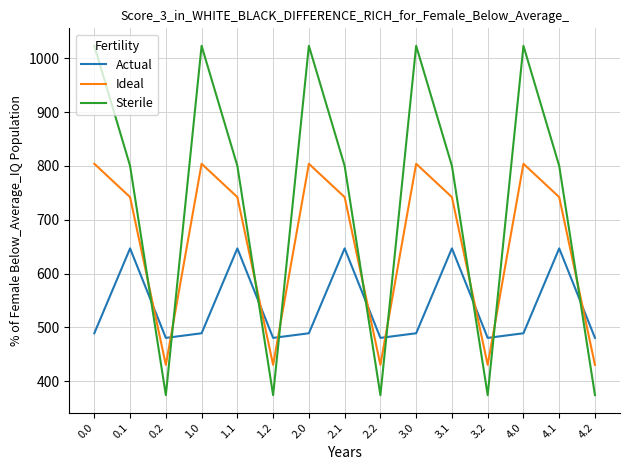

Reading left to right, what are all the values shown in this chart?

Actual: 0.0=489.3	0.1=646.9	0.2=480.7	1.0=489.3	1.1=646.9	1.2=480.7	2.0=489.3	2.1=646.9	2.2=480.7	3.0=489.3	3.1=646.9	3.2=480.7	4.0=489.3	4.1=646.9	4.2=480.7
Ideal: 0.0=804.0	0.1=742.1	0.2=430.5	1.0=804.0	1.1=742.1	1.2=430.5	2.0=804.0	2.1=742.1	2.2=430.5	3.0=804.0	3.1=742.1	3.2=430.5	4.0=804.0	4.1=742.1	4.2=430.5
Sterile: 0.0=1023.2	0.1=800.2	0.2=374.4	1.0=1023.2	1.1=800.2	1.2=374.4	2.0=1023.2	2.1=800.2	2.2=374.4	3.0=1023.2	3.1=800.2	3.2=374.4	4.0=1023.2	4.1=800.2	4.2=374.4